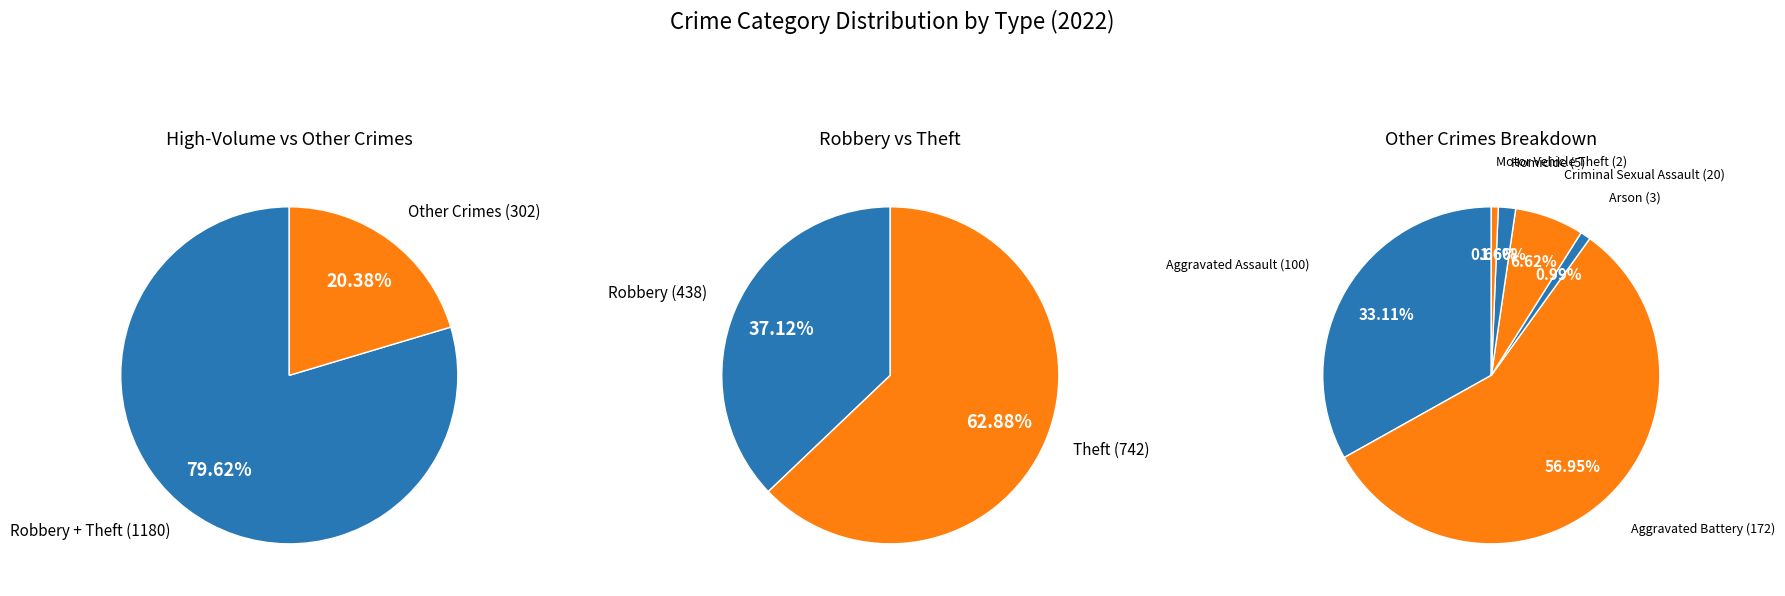

How much of the chart is everything except Motor Vehicle Theft?

99.9%